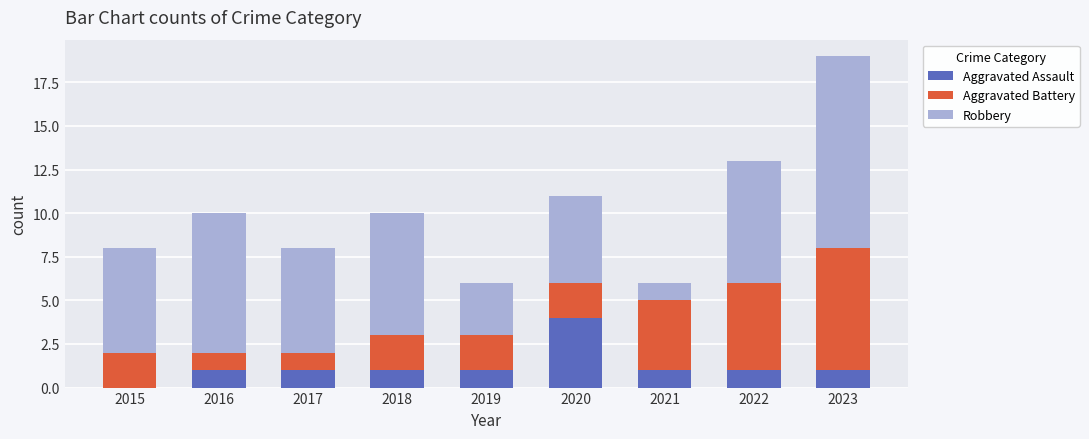

Which category has the highest value in the Aggravated Assault series?

2020